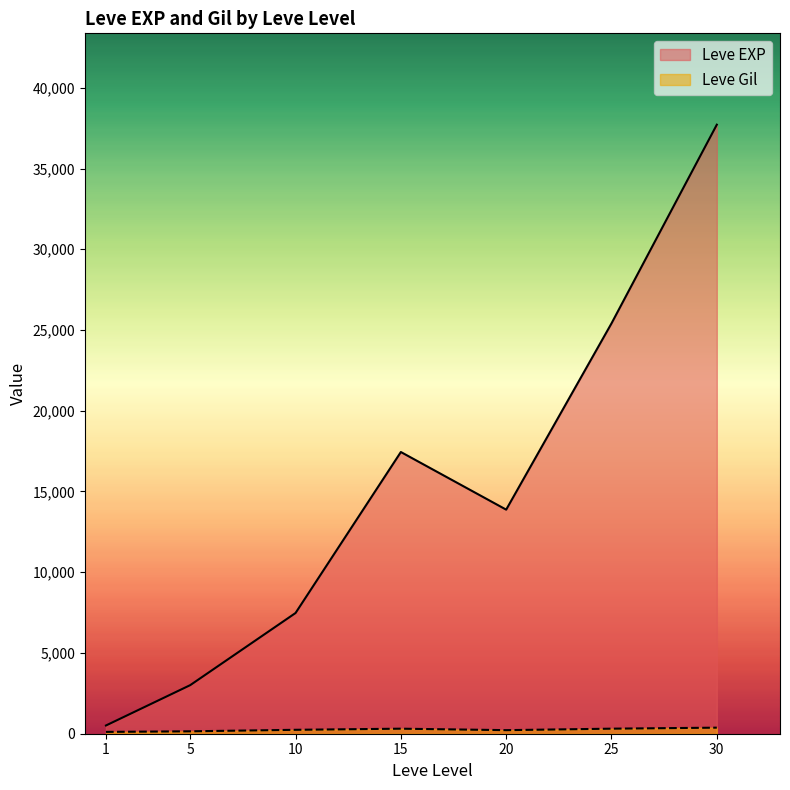

Rank the categories by Leve EXP value from highest to lowest.

30, 25, 15, 20, 10, 5, 1